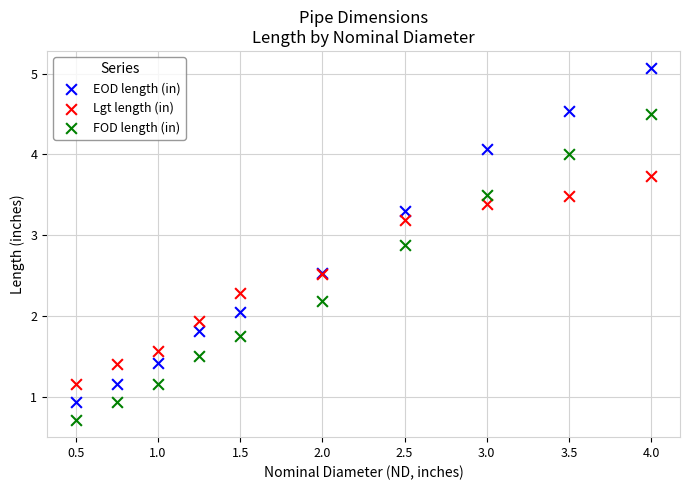

Which series reaches the minimum Y coordinate?

FOD length (in)